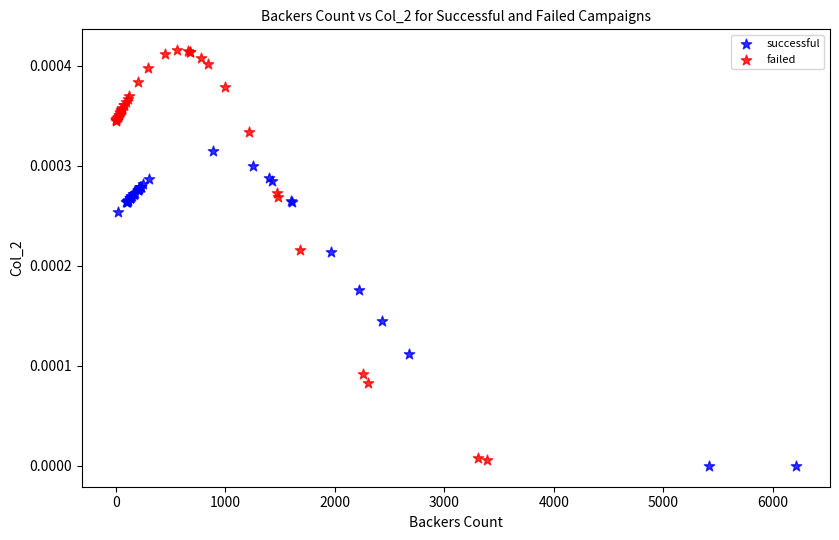

Which series contains the highest Y value?

failed